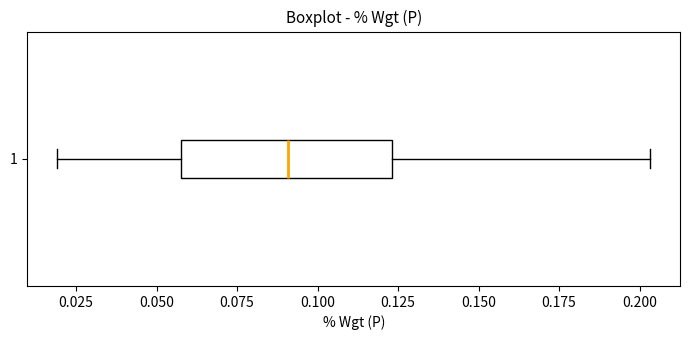

Read this box plot against the x-axis: the position of the median line, the range covered by the box, and the ends of both whiskers. The values are not printed on the chart, so give them approximately, as read against the axis.

median 0.090, box 0.060 to 0.125, whiskers 0.020 to 0.205